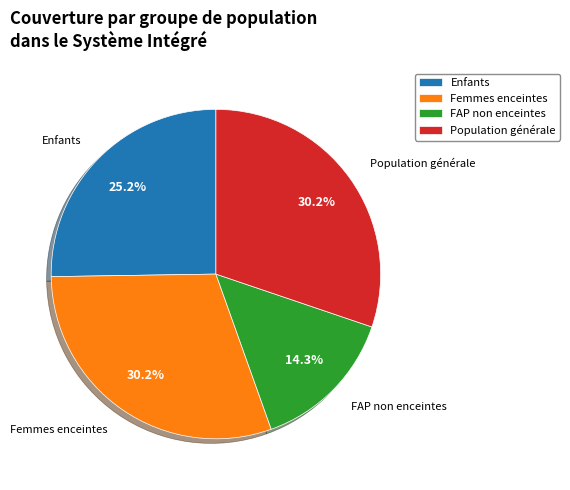

What is the ratio of the value at Population générale to the value at Femmes enceintes?

1.0